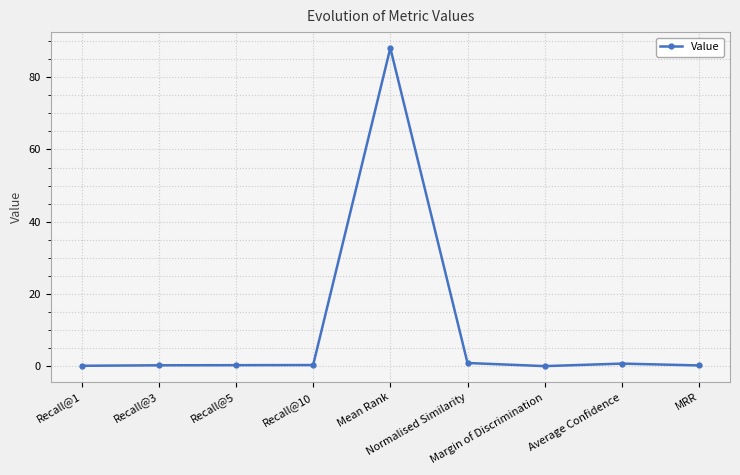

True or false: there are more than 0 points higher than both neighbors.

True